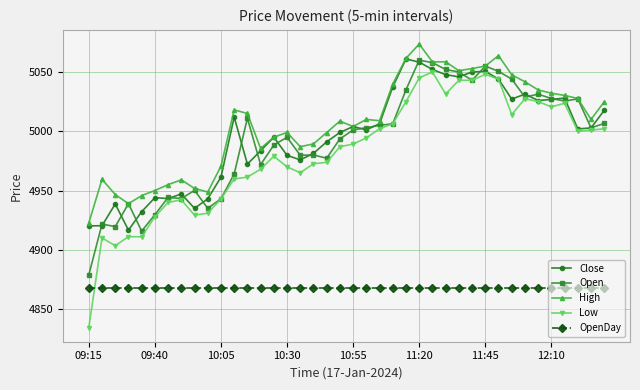

True or false: Low and High cross at least once.

False